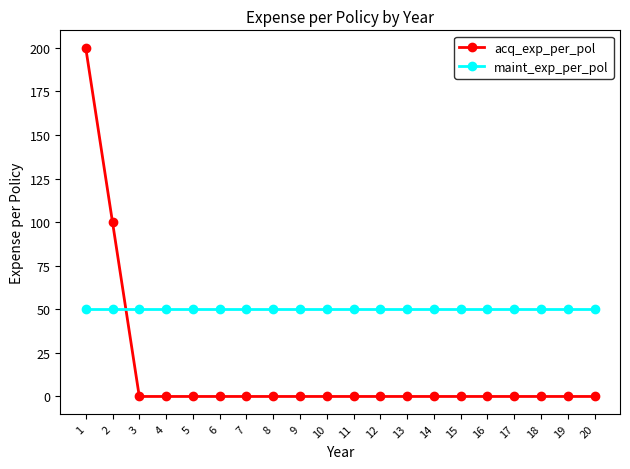

What is the total value across all series at 3?

50